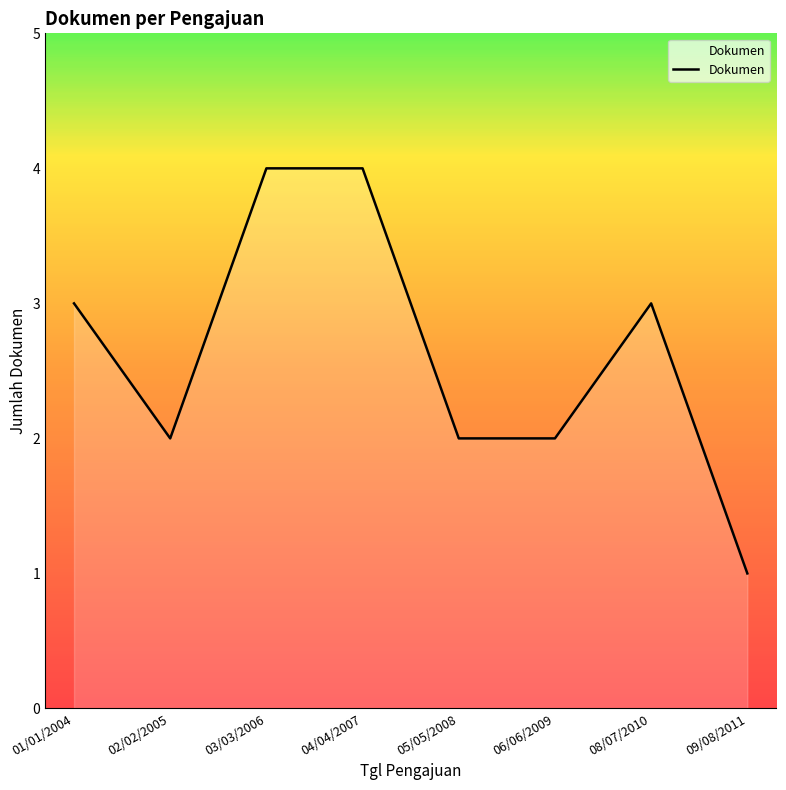

True or false: the data has more than 2 interior local peaks.

False